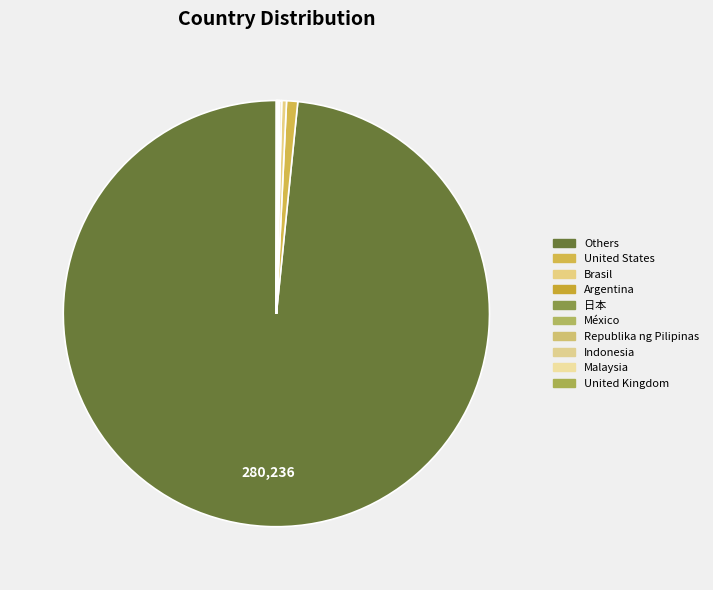

Which category accounts for the majority?

Others